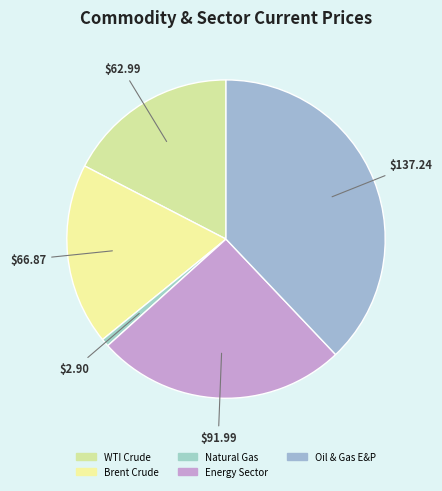

Is there a majority slice in this chart?

No